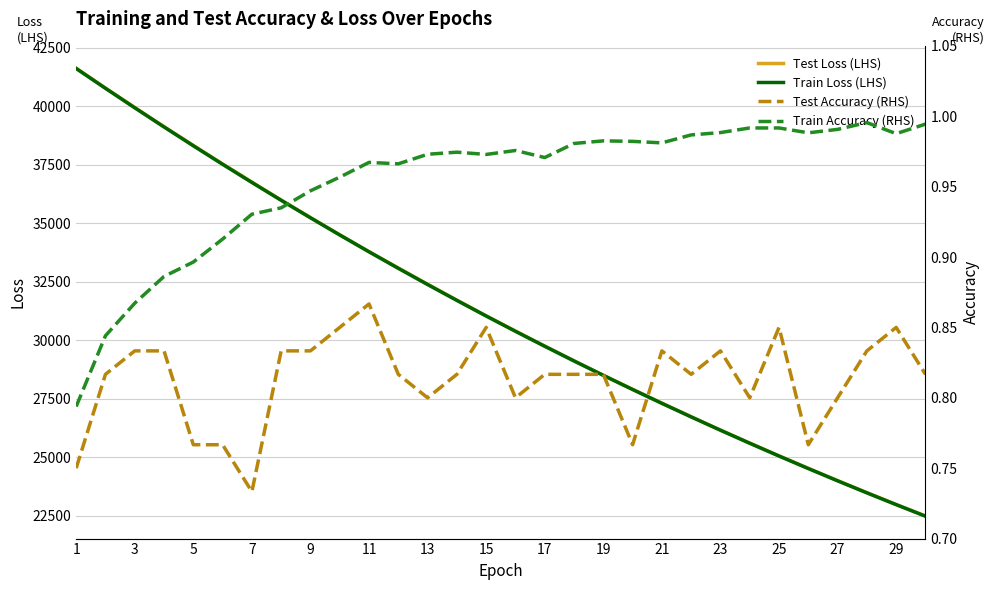

True or false: Test Loss (LHS) and Train Loss (LHS) cross at least once.

False